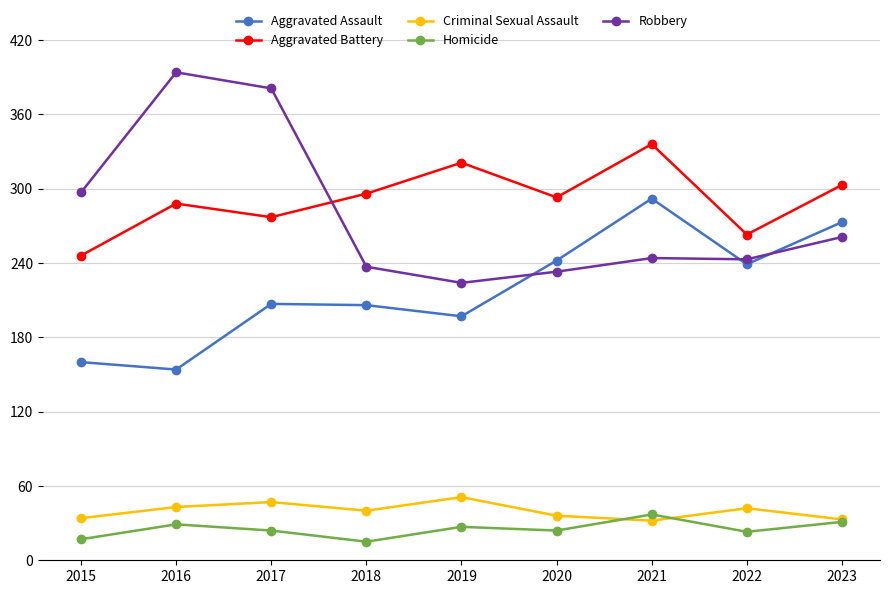

Which series has the largest range (max minus min)?

Robbery